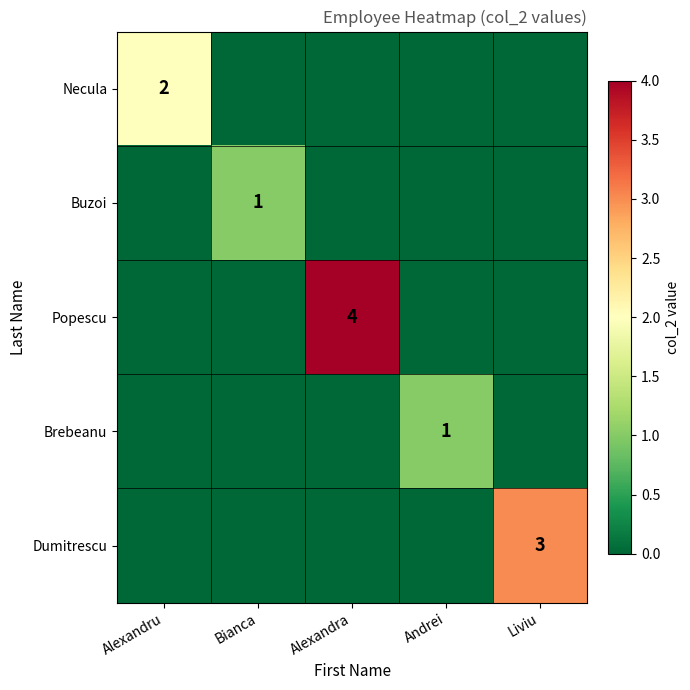

The Dumitrescu series shows 2 at Liviu. True or false?

False